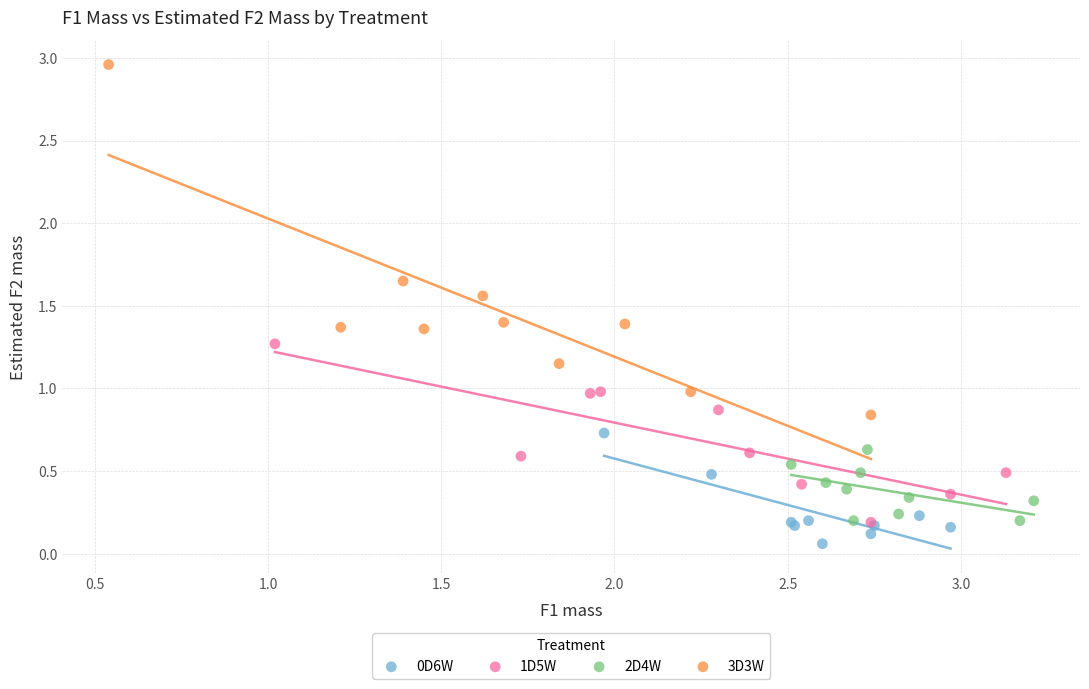

Which series has the widest spread of Y values?

3D3W